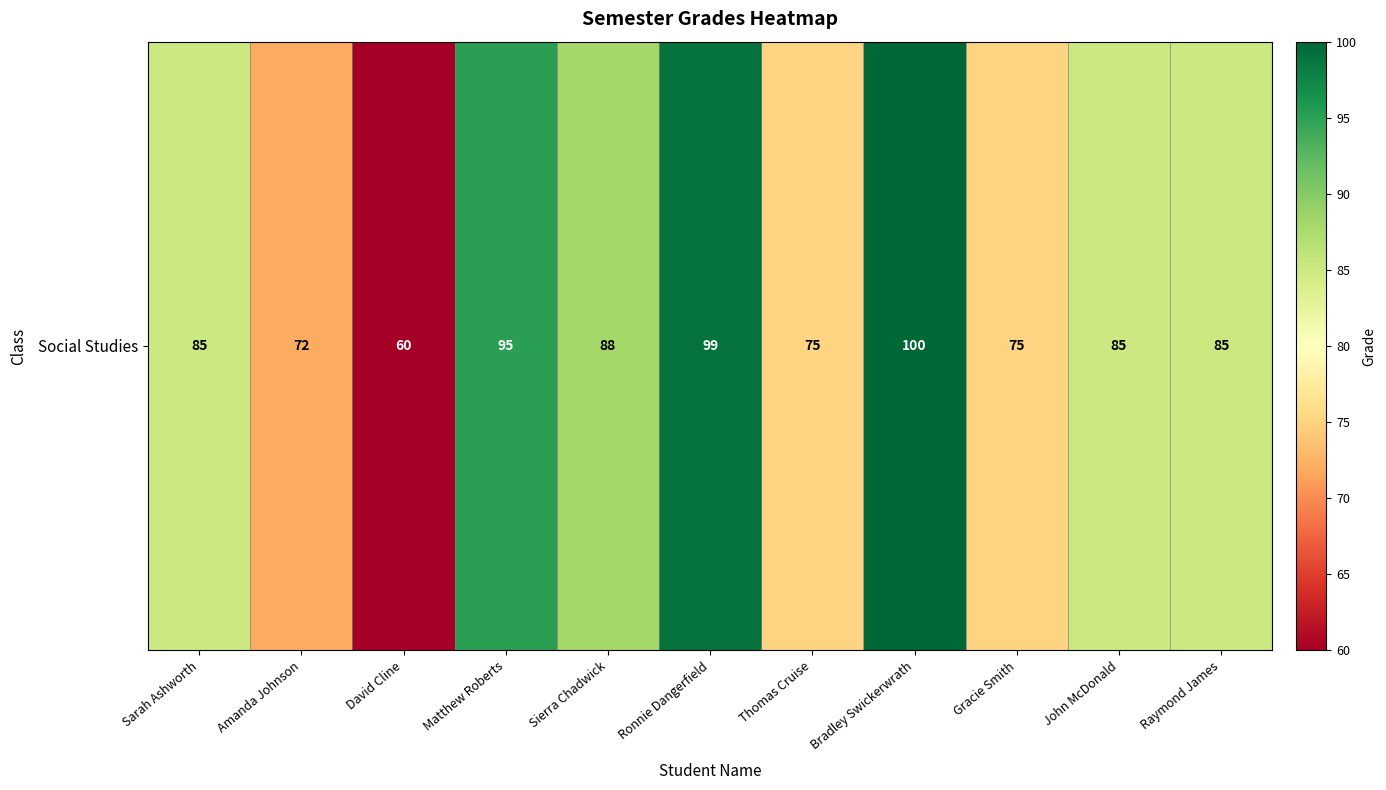

What is the sum of all values?

919